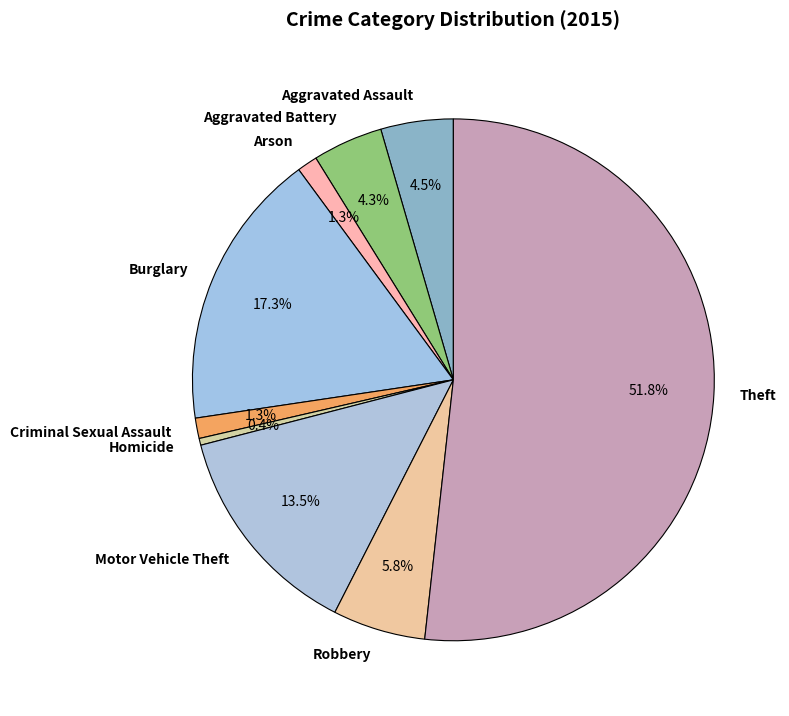

To the nearest percent, what portion does Theft represent?

52%